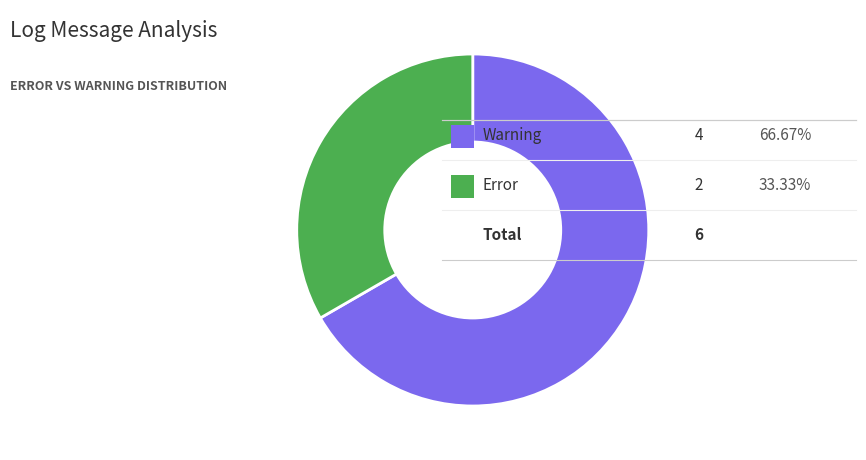

Is there any slice that represents more than half of the pie?

Yes